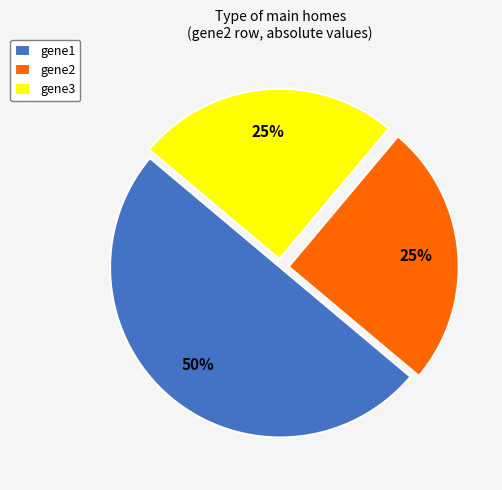

To the nearest percent, what is the difference between the largest and smallest slice percentages?

25%